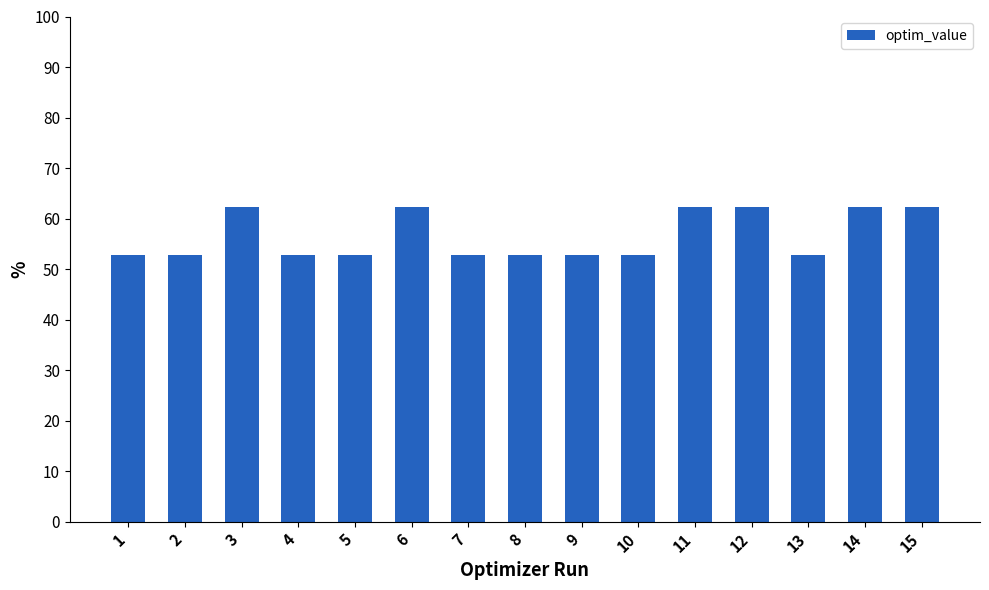

What is the minimum value shown in the chart?

52.9